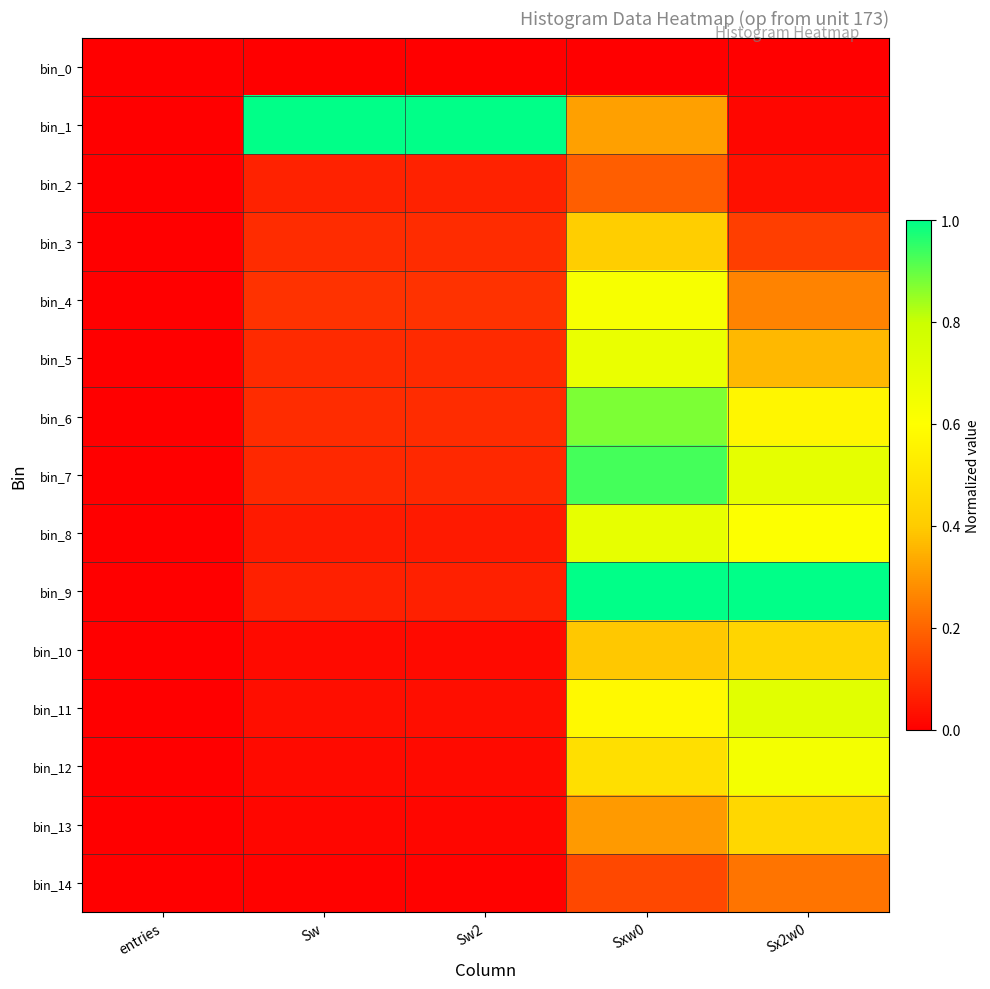

Which series has the largest total across all categories?

bin_1